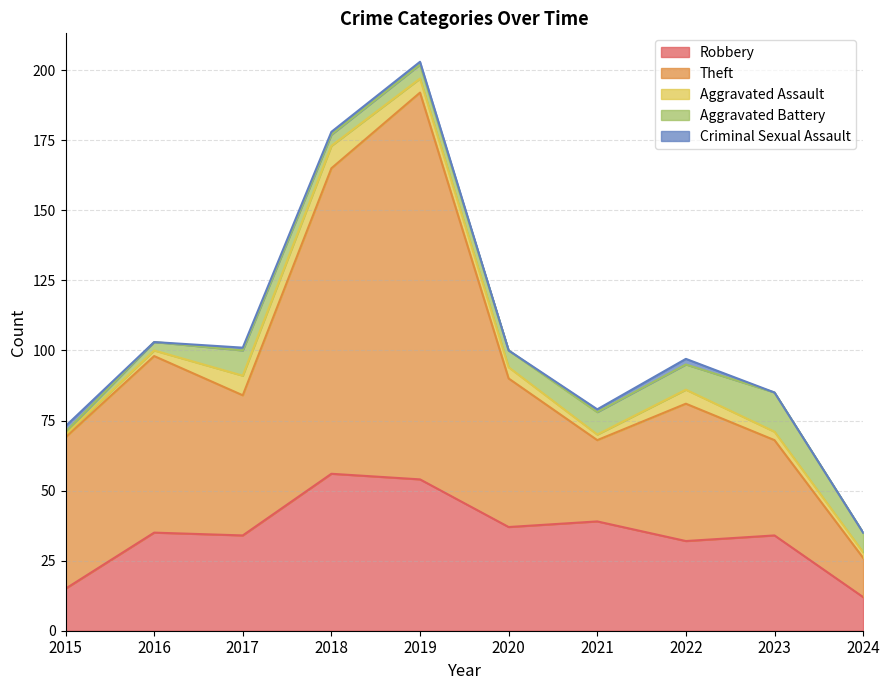

What is the minimum value for Aggravated Battery?

1